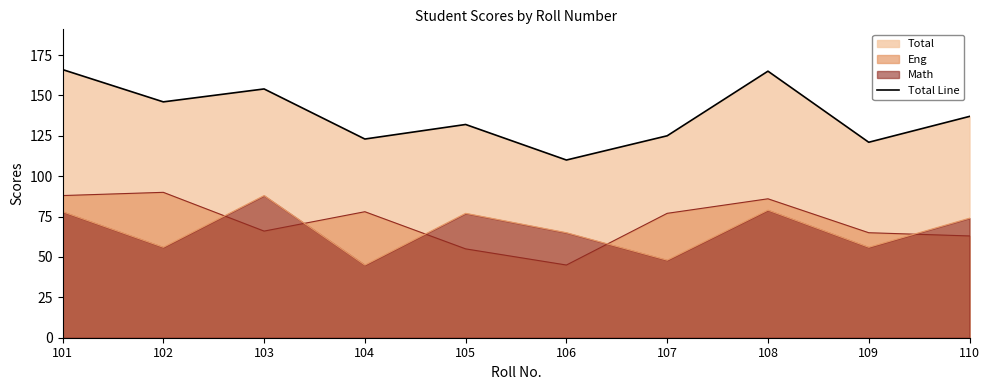

True or false: the data shows 81 at 107.

False